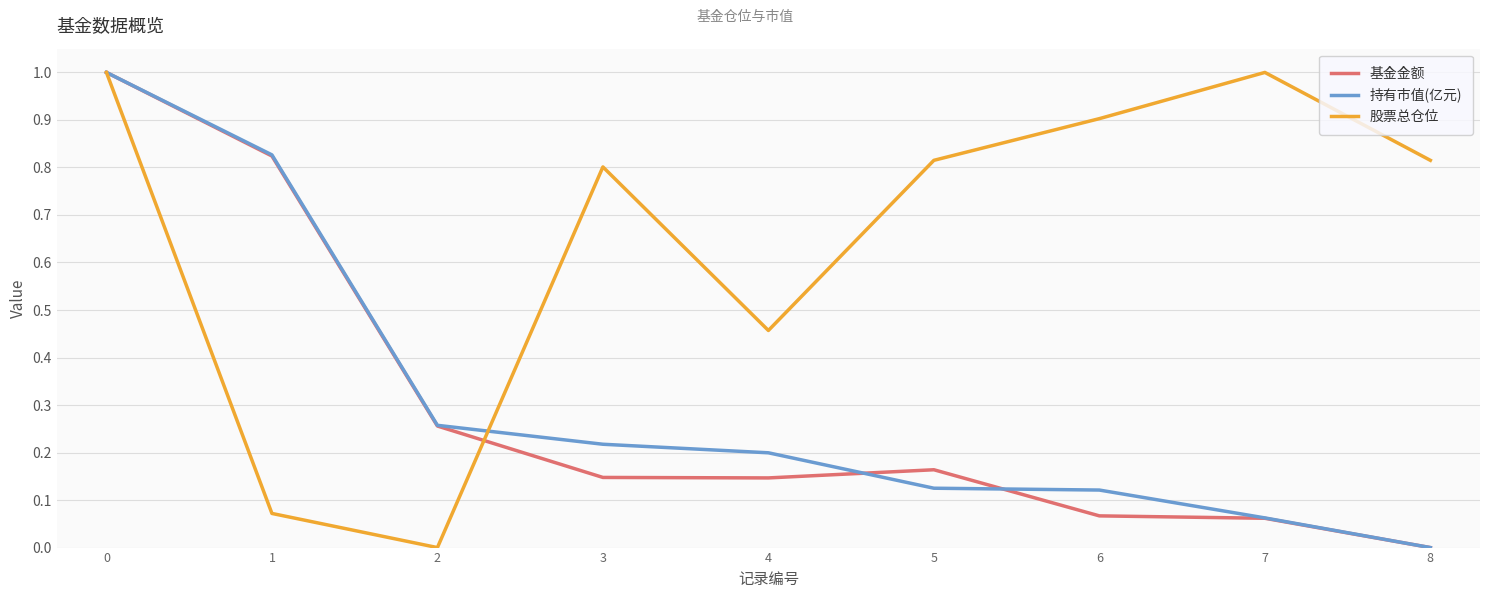

How many lines are shown in the chart?

3